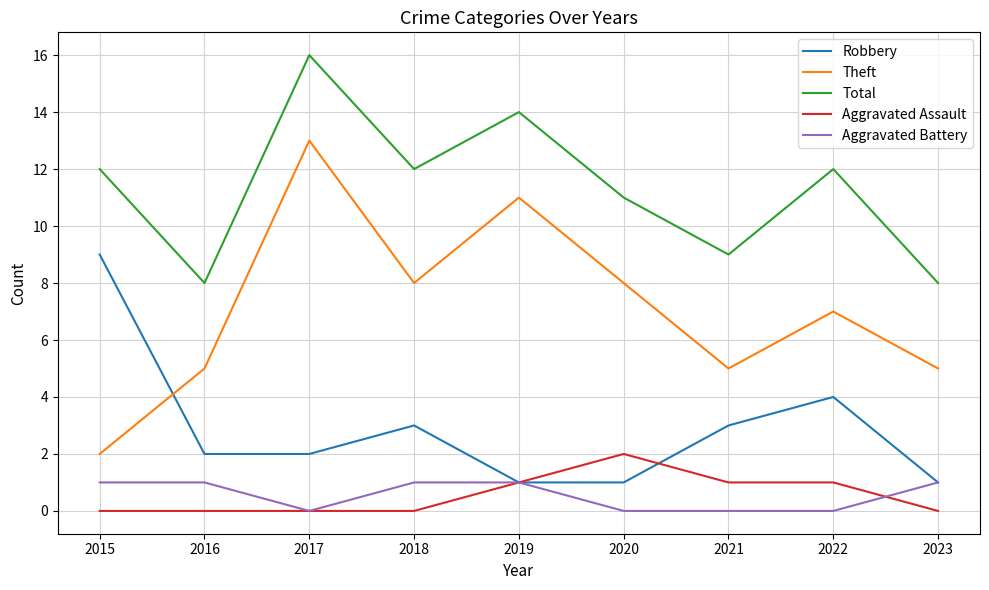

What is the difference between the second highest and minimum values in the Theft series?

9